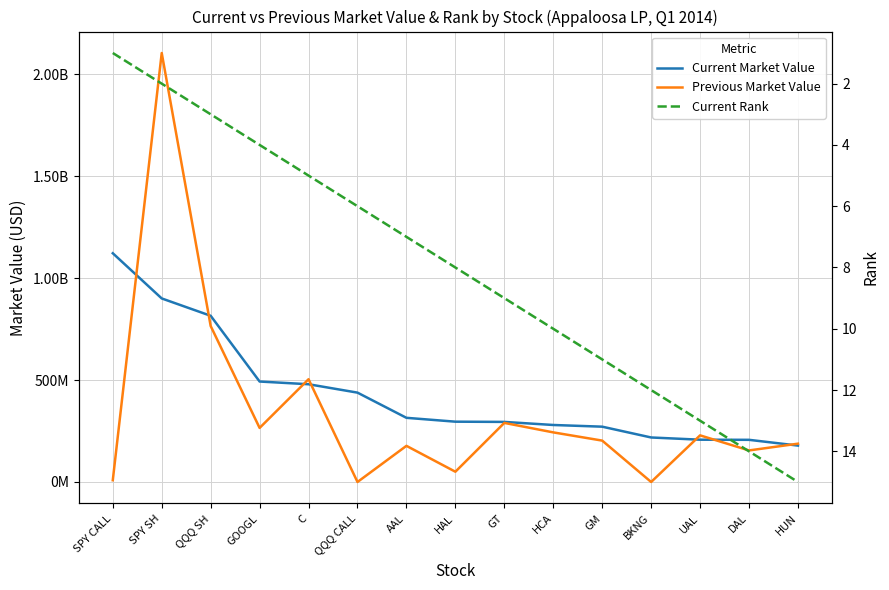

Count the number of data series in this chart.

3